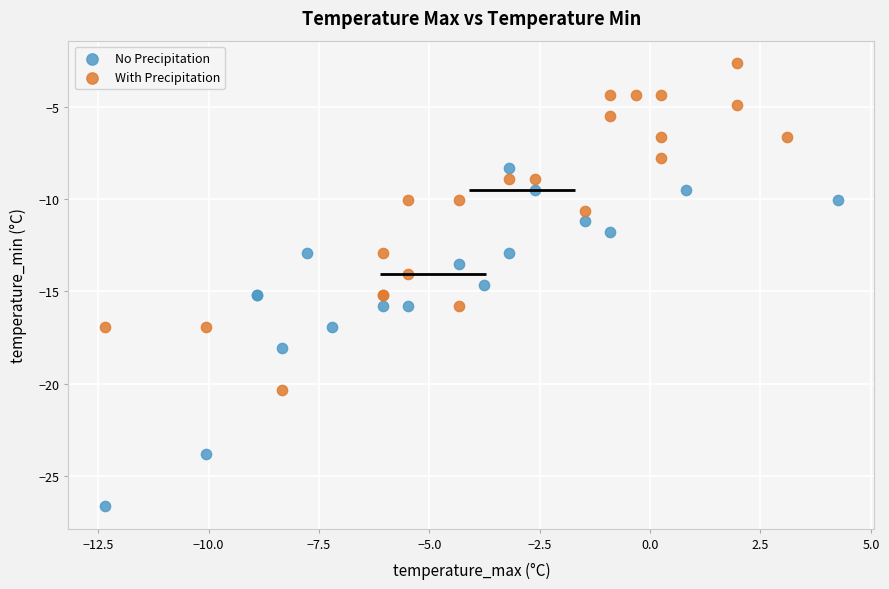

What are all the series names shown in the legend?

No Precipitation, With Precipitation